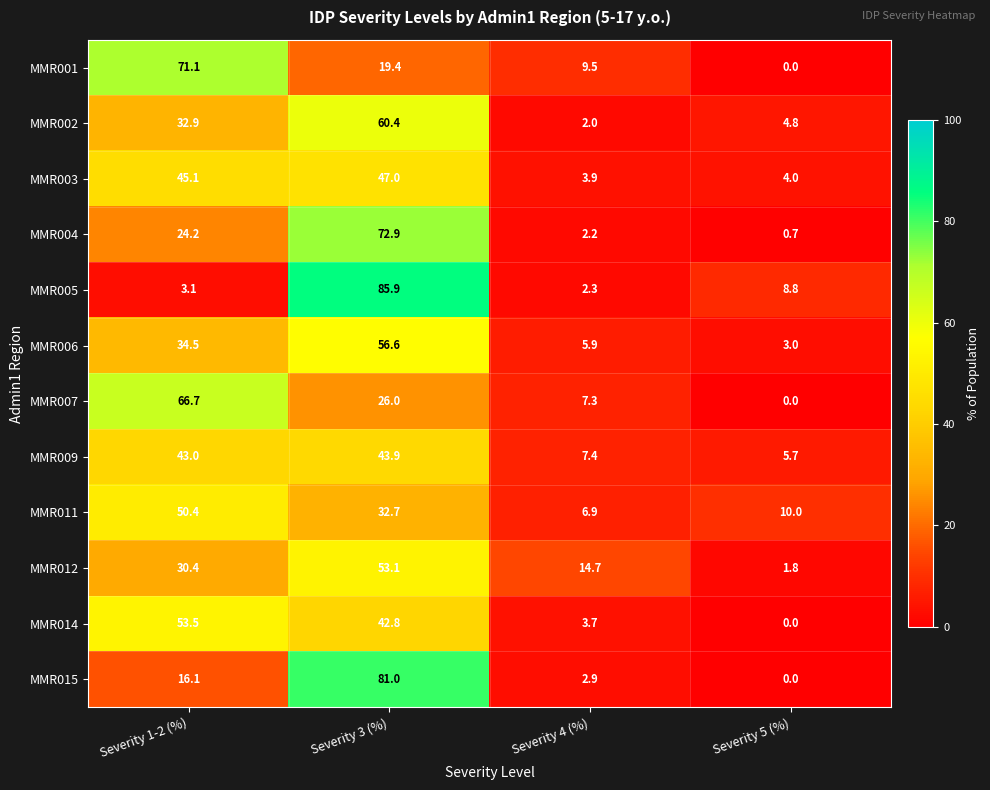

Count the number of categories in the chart.

4